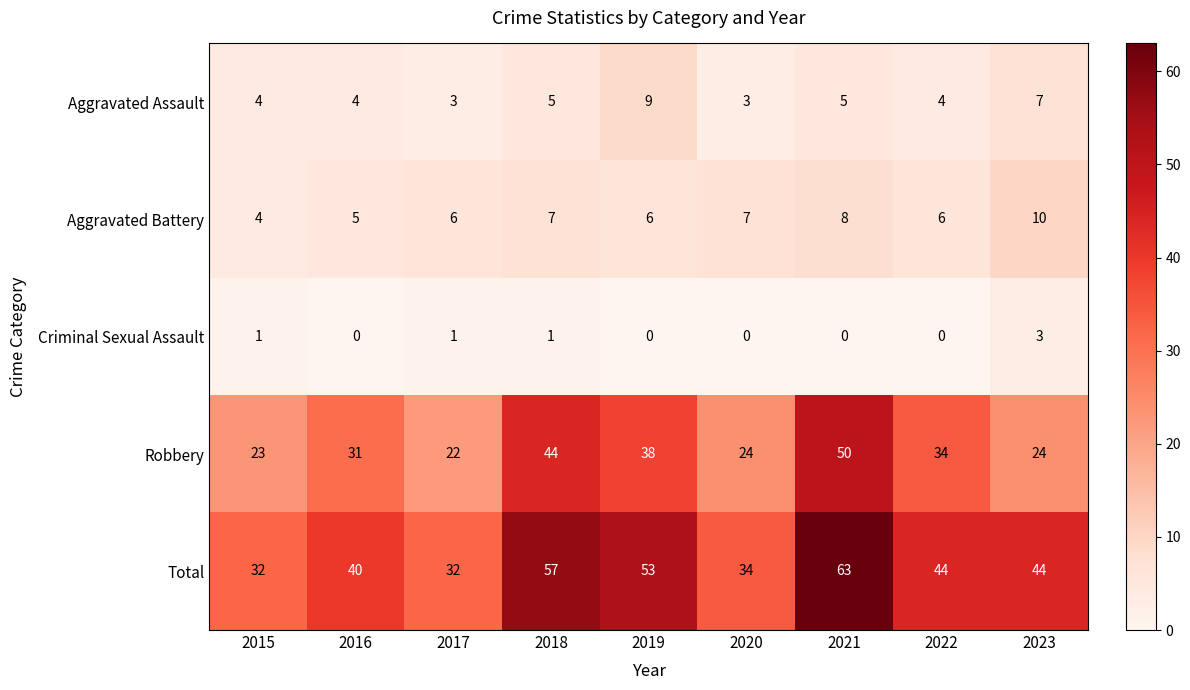

What is the approximate value of Aggravated Assault at 2022?

4